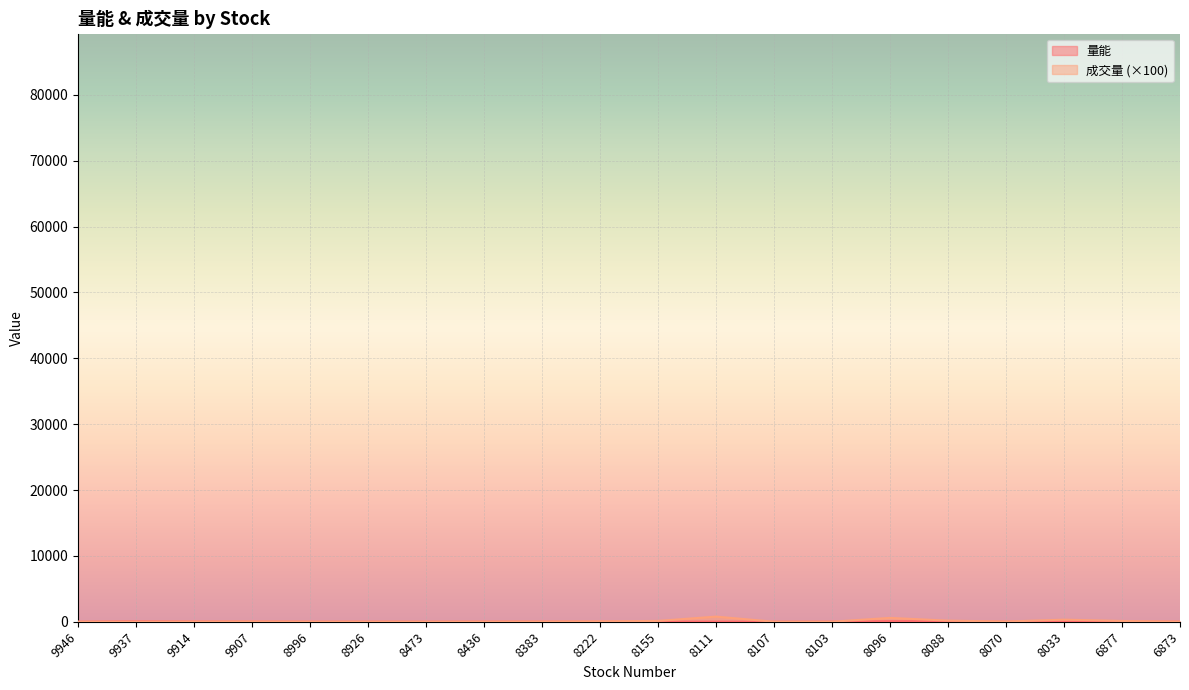

Reading left to right, list all the values displayed in this chart.

量能: 9946=2.5	9937=75.1	9914=38.7	9907=26.9	8996=3.5	8926=4.0	8473=0.6	8436=13.7	8383=15.1	8222=4.6	8155=15.4	8111=18.6	8107=1.4	8103=13.4	8096=87.3	8088=76.7	8070=8.7	8033=15.4	6877=39.1	6873=13.7
成交量: 9946=6.1	9937=5.0	9914=24.5	9907=37.2	8996=9.6	8926=9.7	8473=5.7	8436=15.9	8383=24.6	8222=57.0	8155=123.3	8111=776.7	8107=5.4	8103=6.3	8096=581.4	8088=165.3	8070=31.6	8033=315.4	6877=114.4	6873=11.6